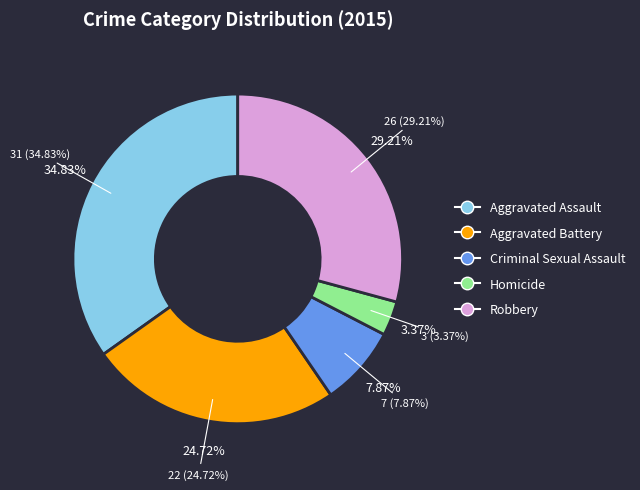

Which category has the smallest portion of the pie?

Homicide